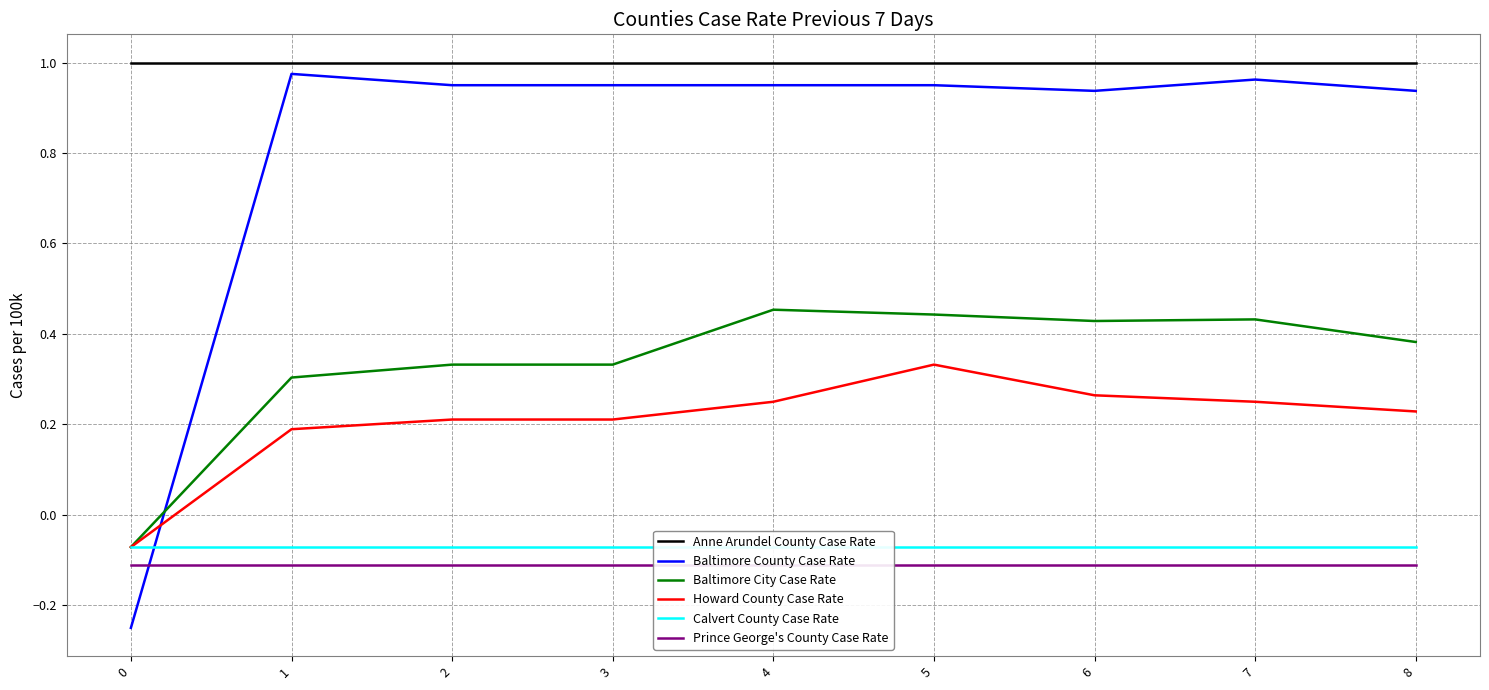

The value of Prince George's County Case Rate at 5 is -0.1. True or false?

False